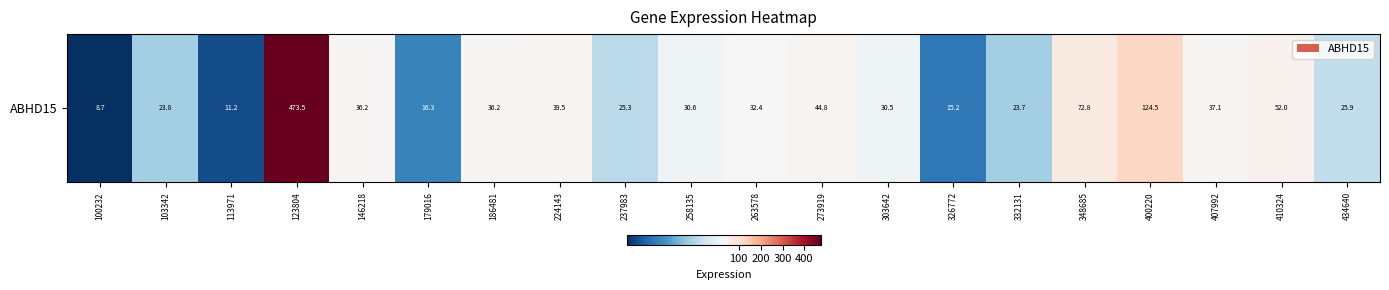

What is the greatest value displayed?

473.5